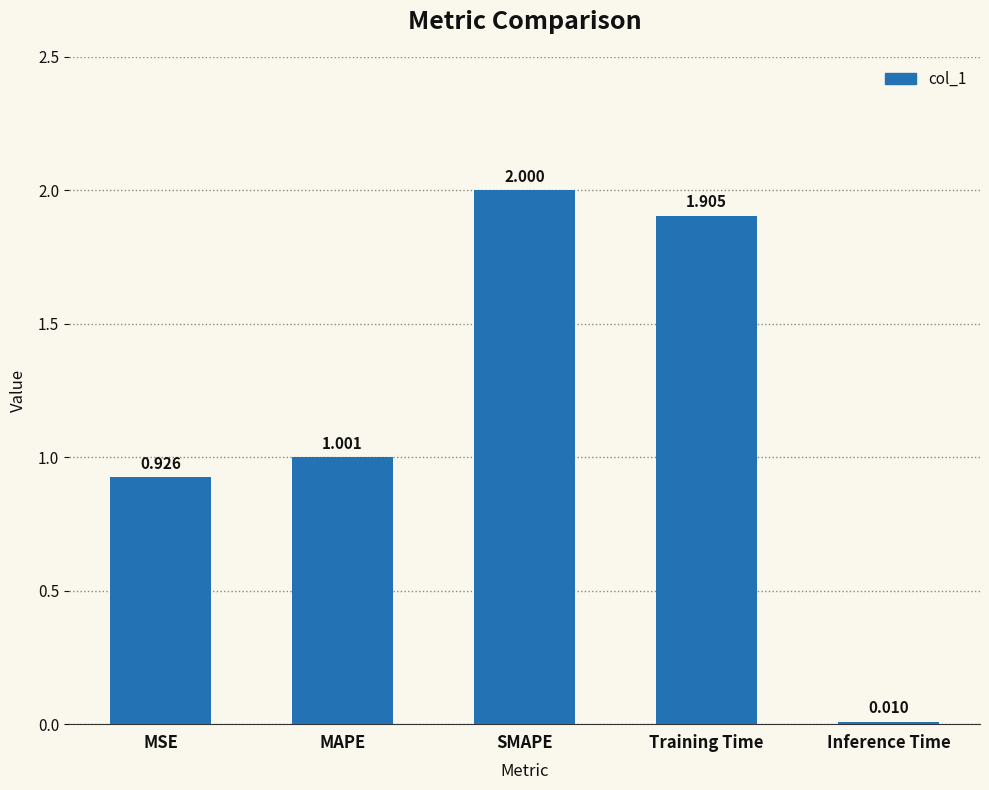

List the labels in order of value, largest first.

SMAPE, Training Time, MAPE, MSE, Inference Time